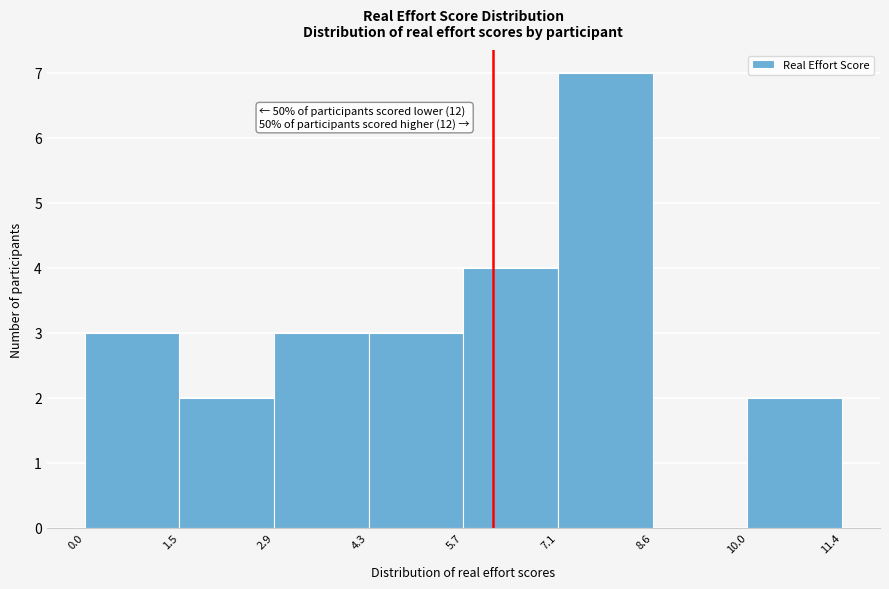

Over which range of the x-axis is the bar tallest?

7.1 to 8.6